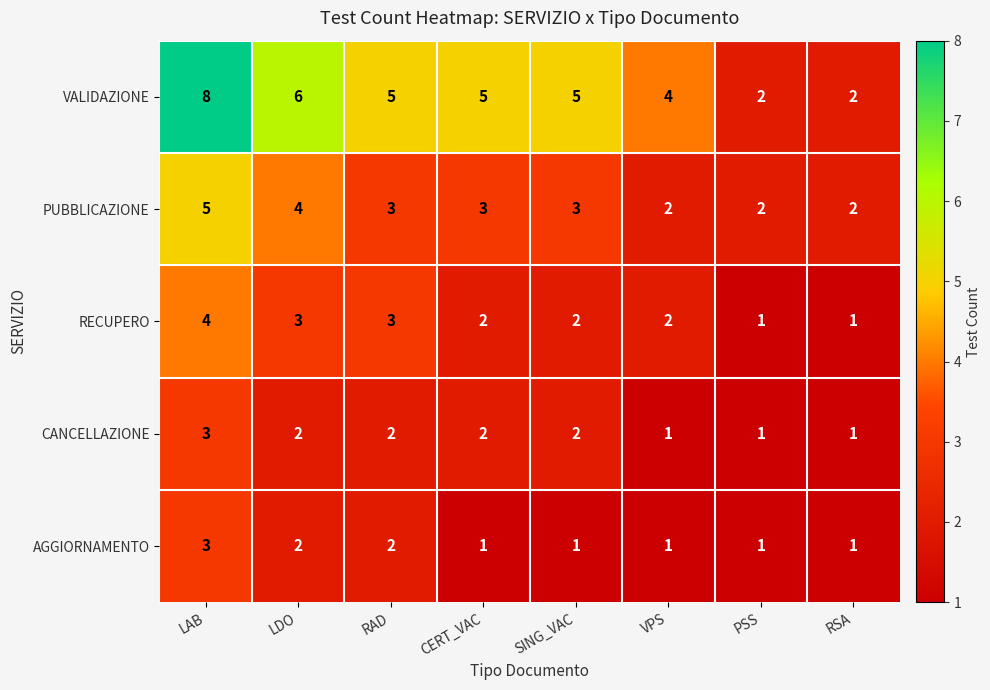

Which series has the largest range (max minus min)?

VALIDAZIONE